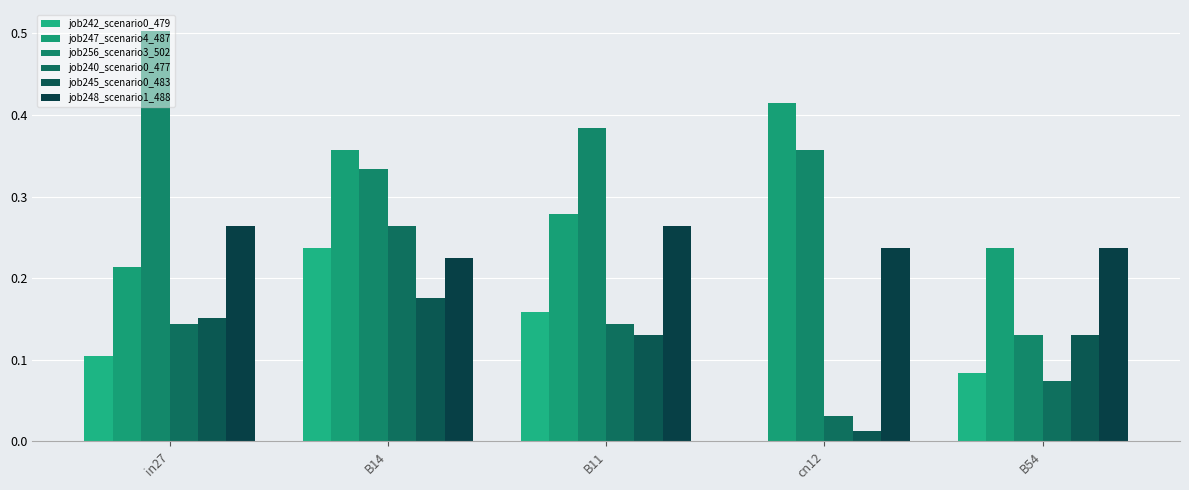

What is the maximum value shown in the chart?

0.5